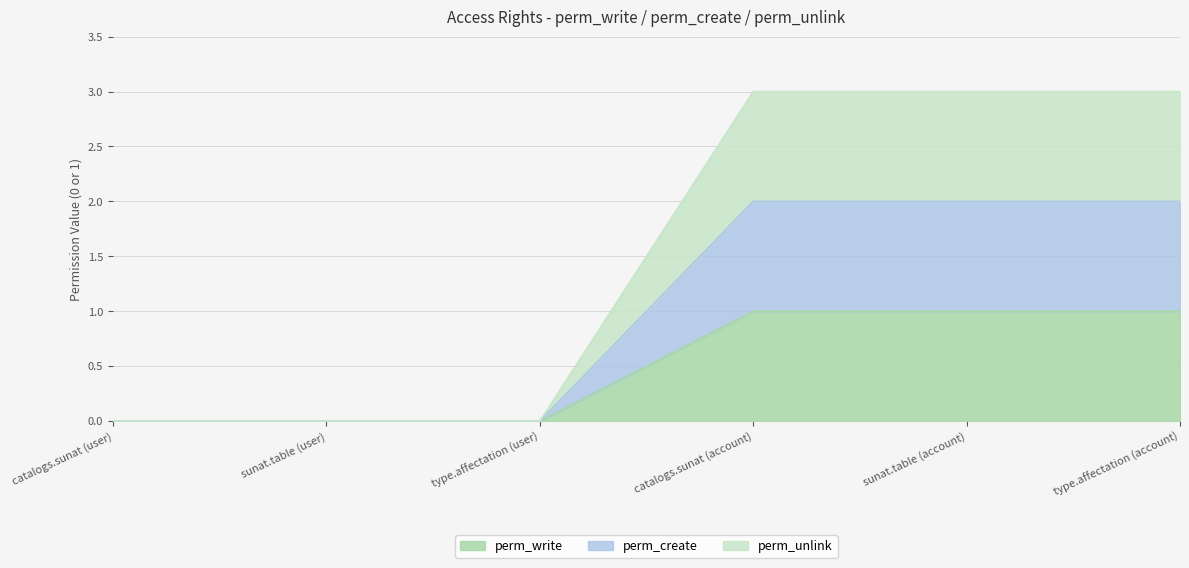

Which has a higher value, type.affectation (user) or catalogs.sunat (account)?

catalogs.sunat (account)